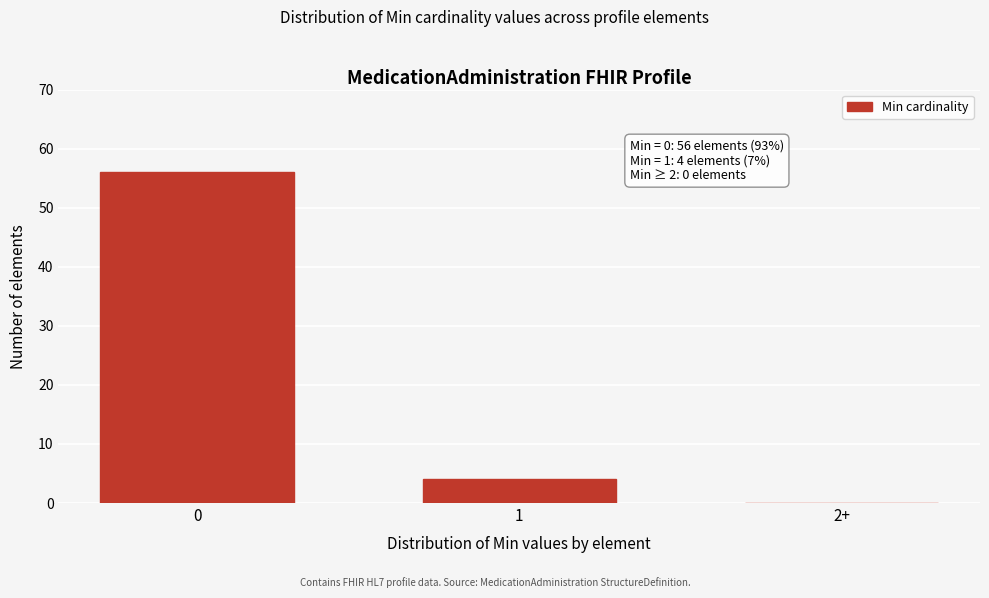

Reading left to right, transcribe all the data shown in this chart.

0=56	1=4	2+=0